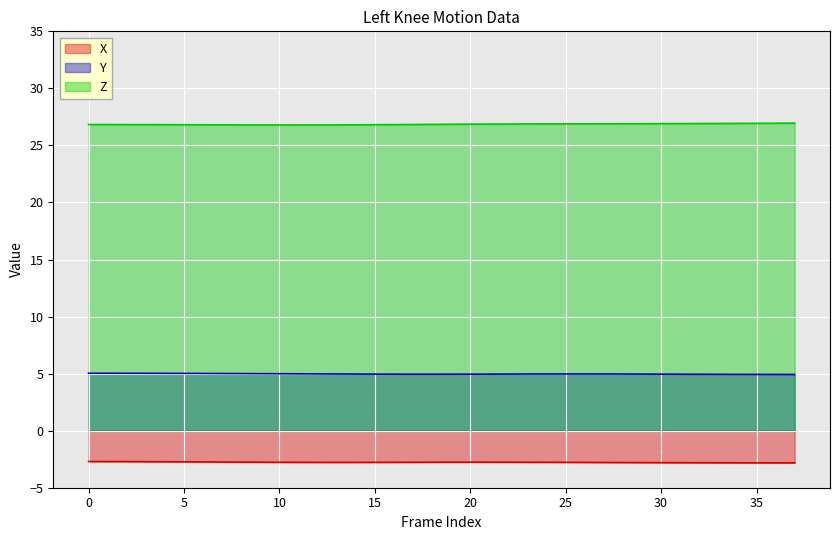

Which series changed the most between 11 and 32?

Z